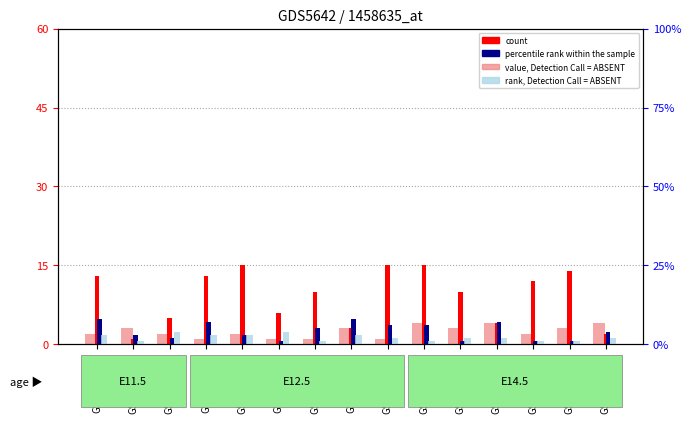

The value of value, Detection Call = ABSENT at GSM1310186 is 1. True or false?

False